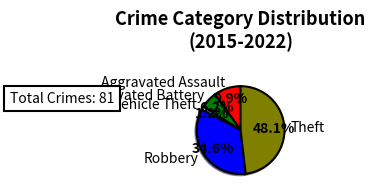

How much of the chart is everything except Aggravated Assault?

90.1%